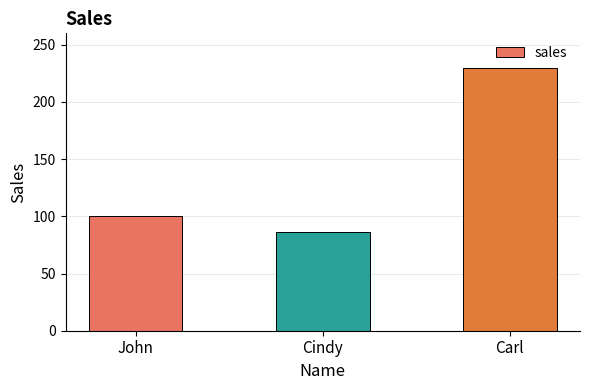

Approximately how many times larger is the value at John compared to Cindy?

1.2